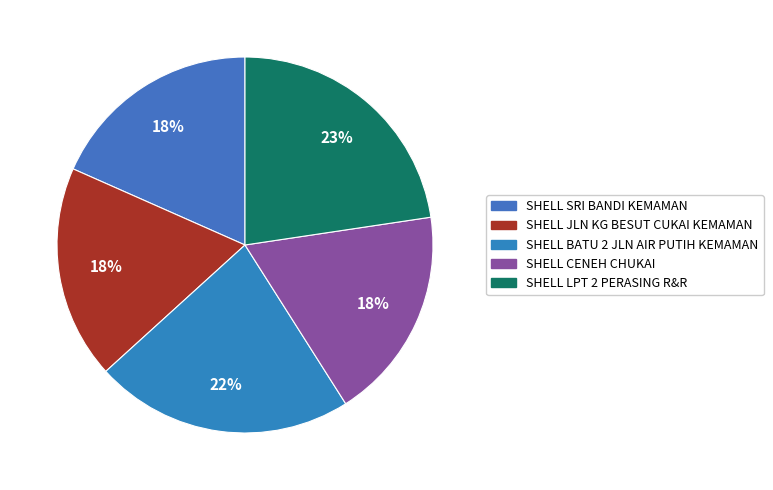

Does SHELL CENEH CHUKAI represent more than half of the total?

No